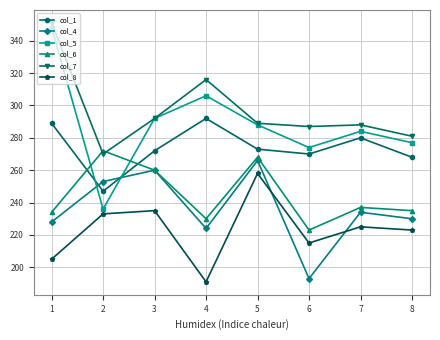

True or false: col_4 has a value of 115 at 3.

False